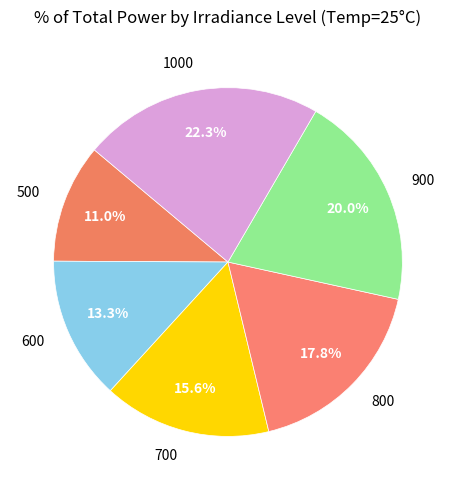

What percentage is the 500 slice, to the nearest percent?

11%